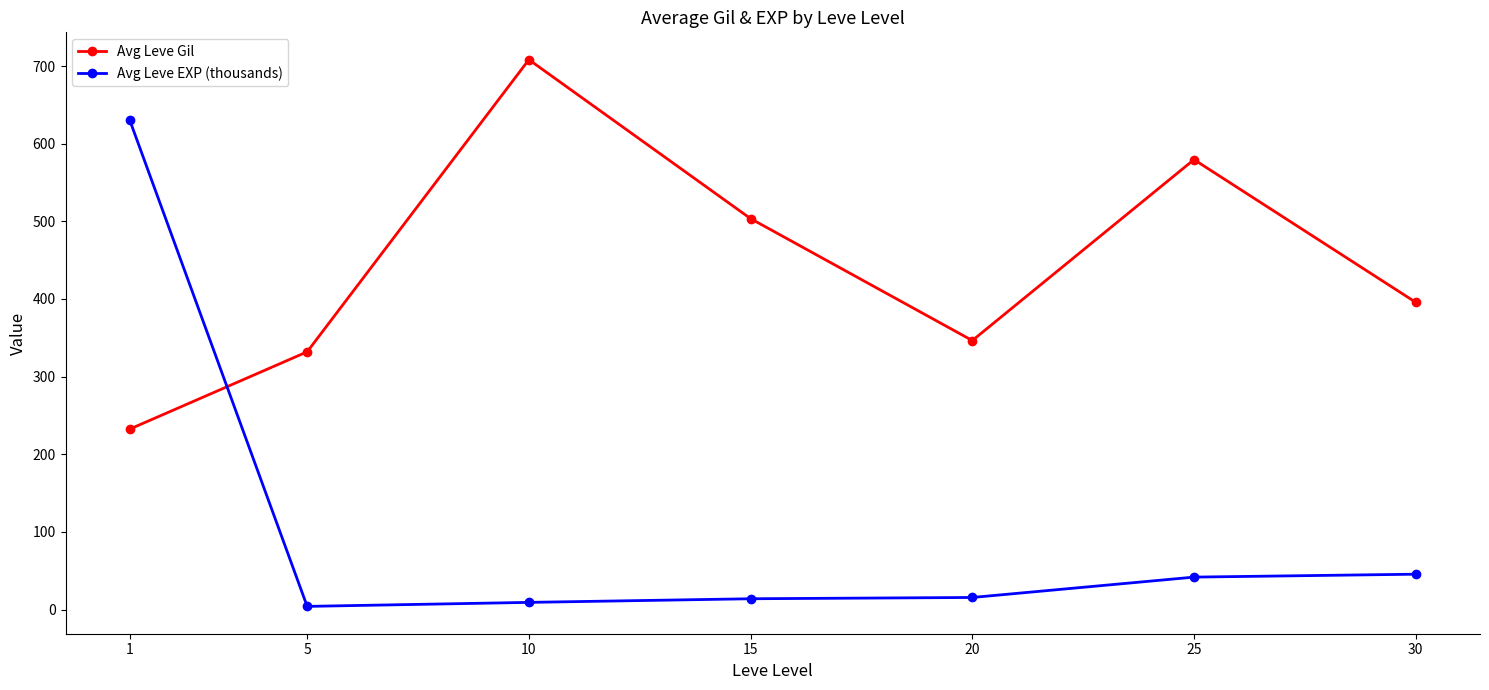

At which category does Avg Leve Gil reach its first local valley?

20